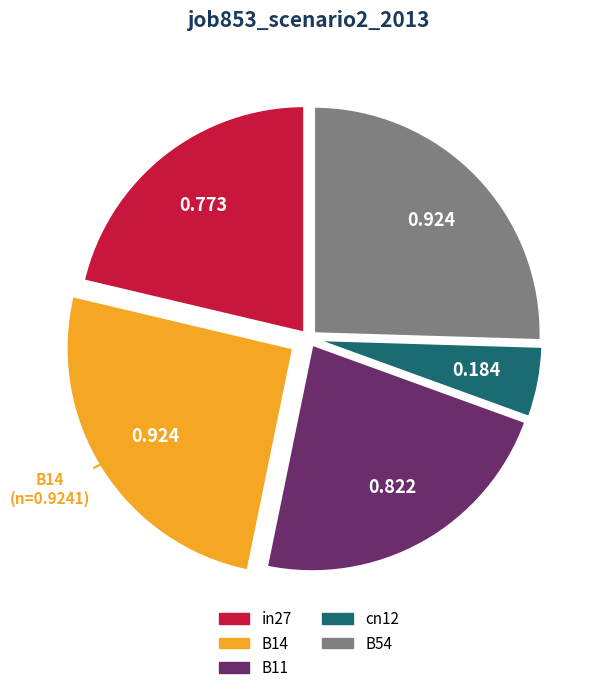

Is there any slice that represents more than half of the pie?

No